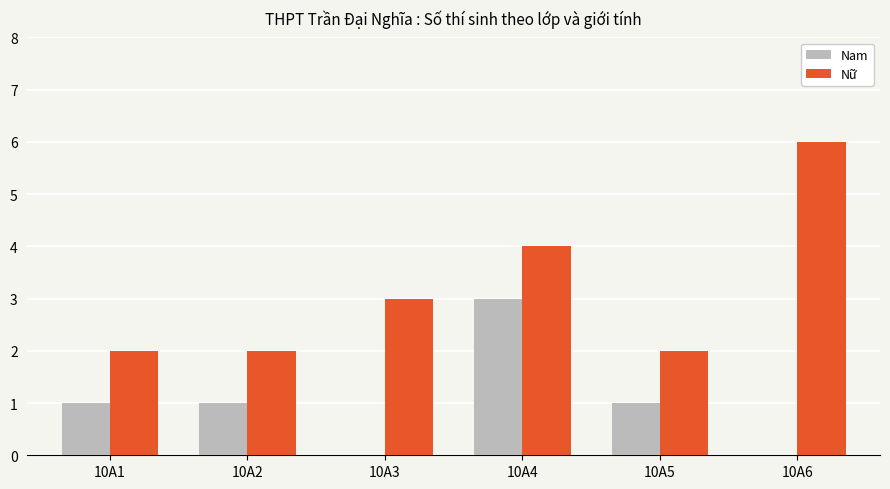

What is the sum of all Nữ values?

19